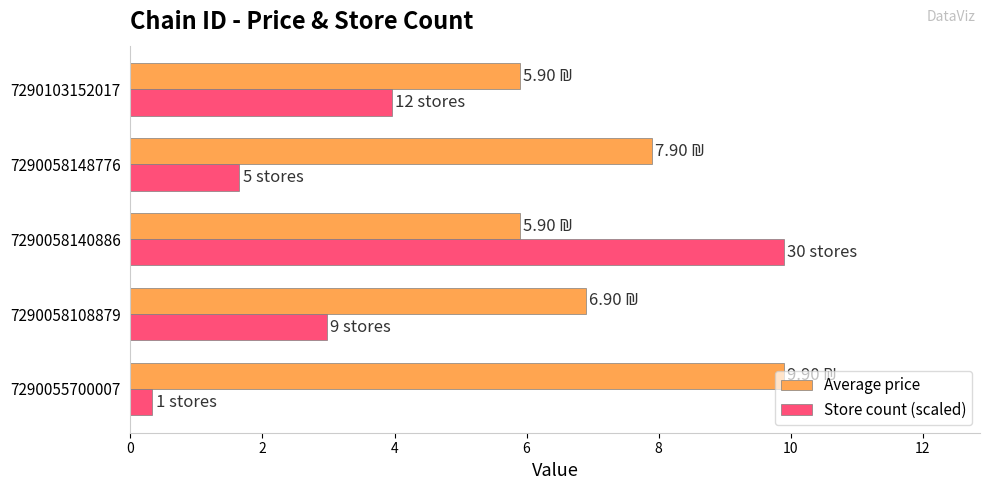

What is the average value of the Store count (scaled) series?

3.8